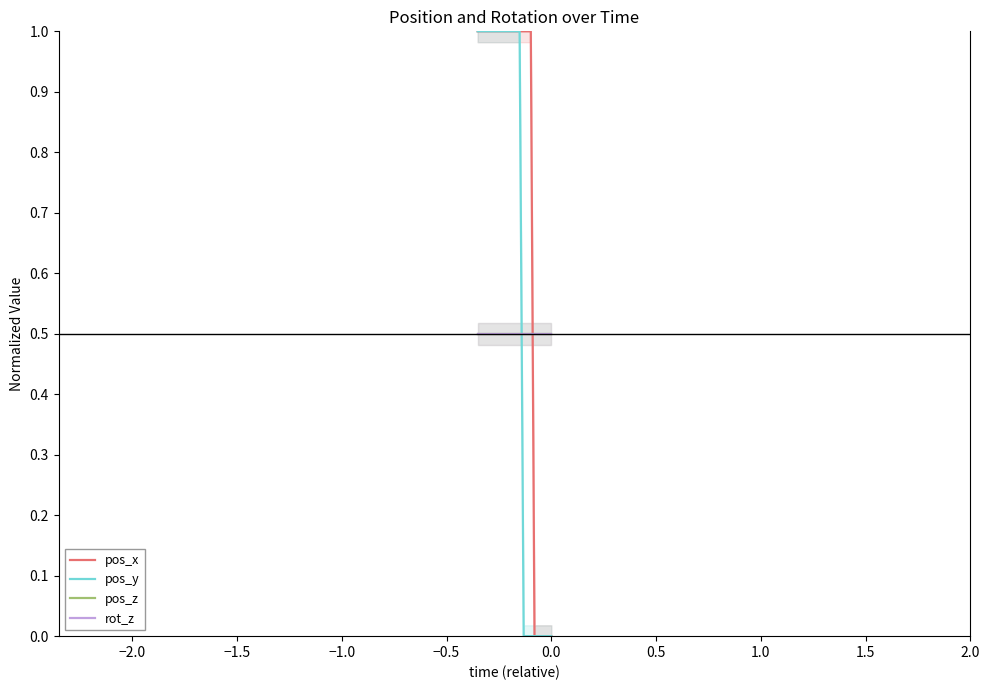

What is the value of the rot_z point at the 9th from the left?

0.5